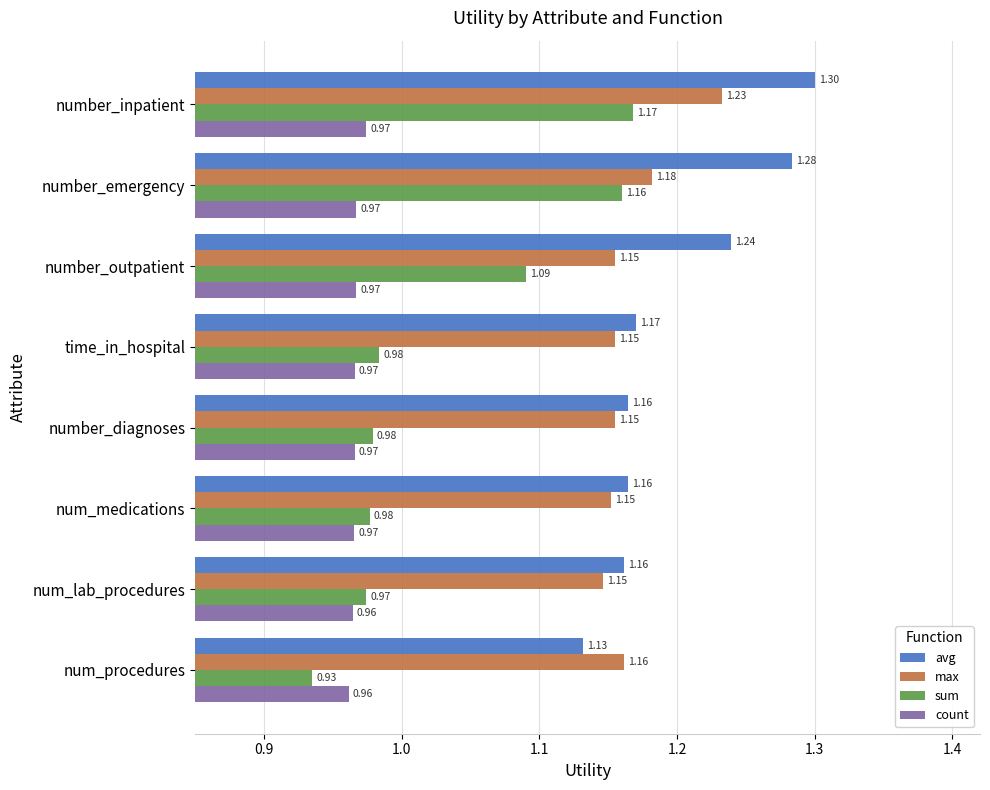

At num_medications, list the series in order from largest to smallest.

avg, max, sum, count